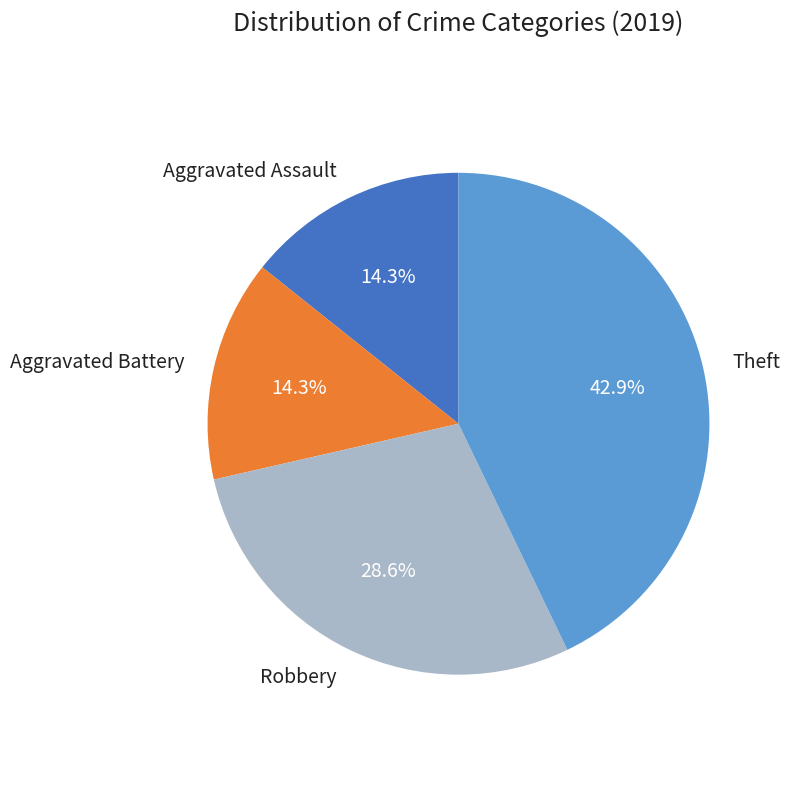

What is the ratio of the value at Aggravated Assault to the value at Theft?

0.3